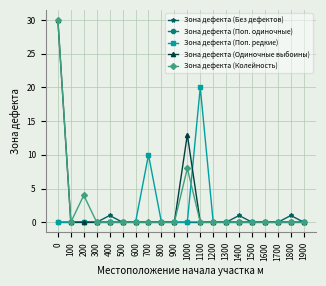

Does the chart have visible grid lines?

Yes